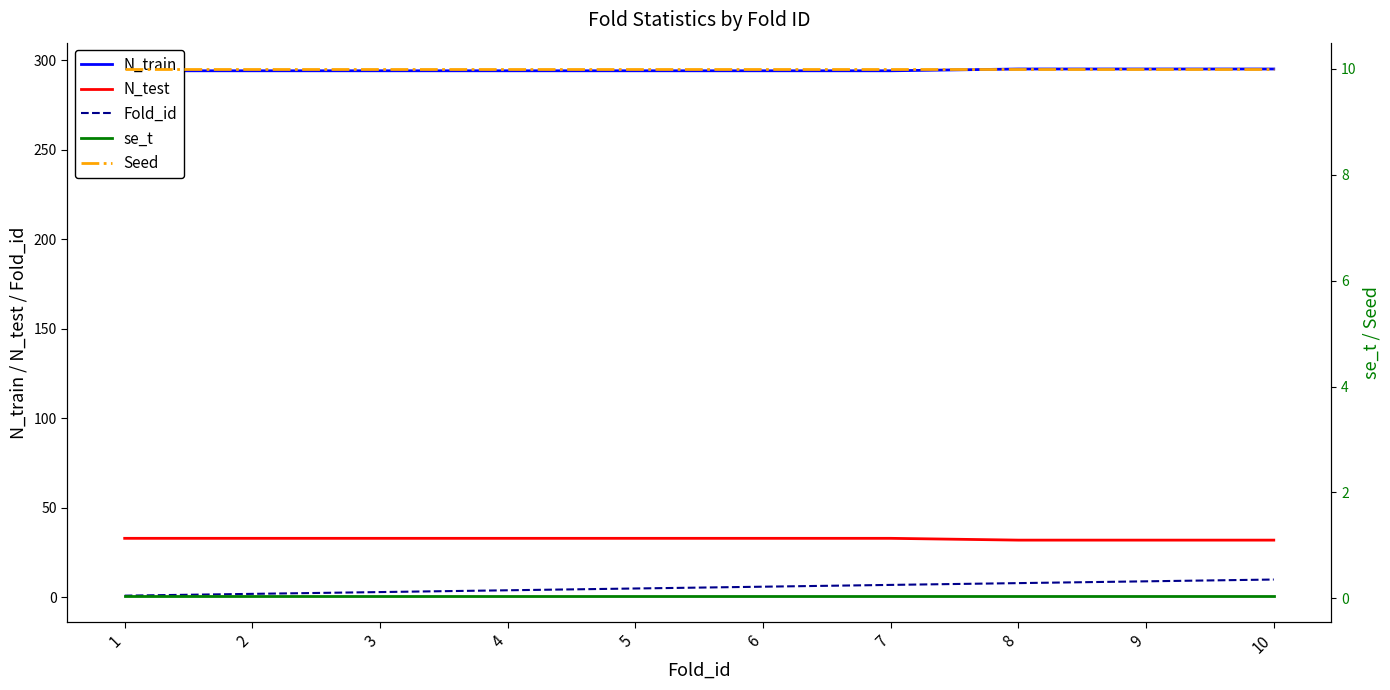

Rank the series at 8 from lowest to highest value.

se_t, Fold_id, Seed, N_test, N_train